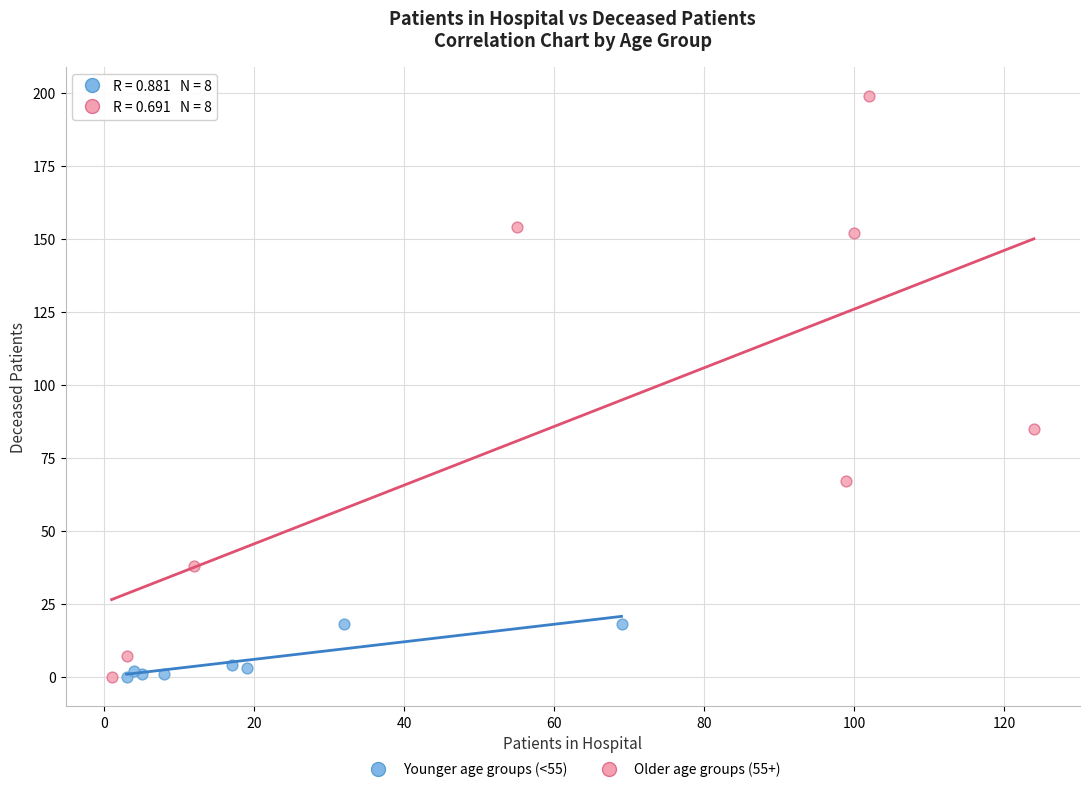

Which series has the largest Y range (max minus min)?

Older age groups (55+)